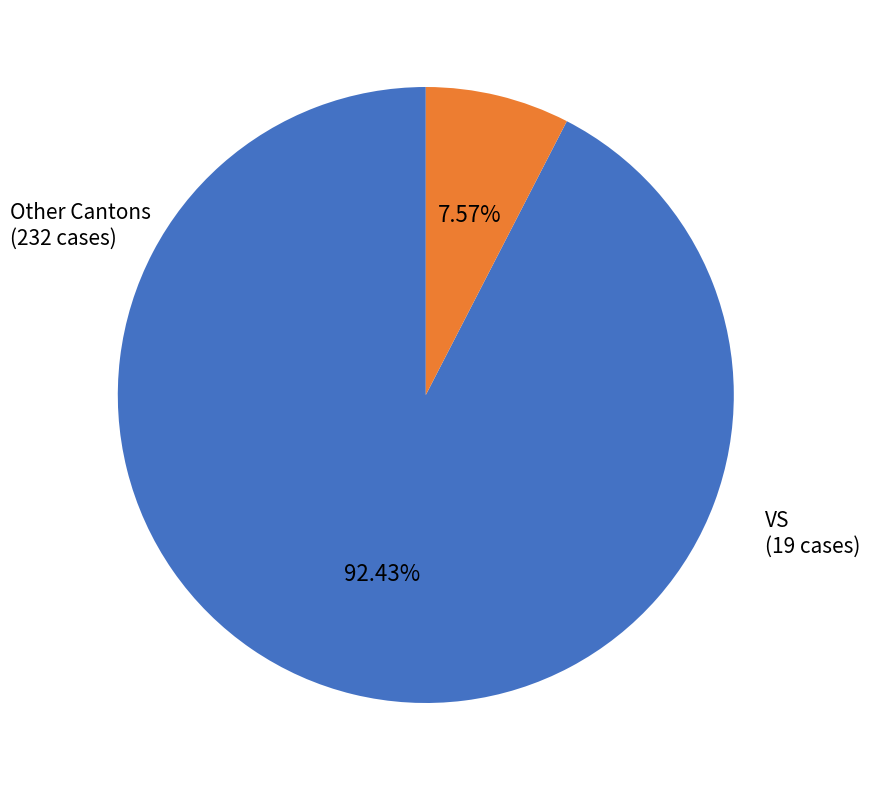

Is there a majority slice in this chart?

Yes